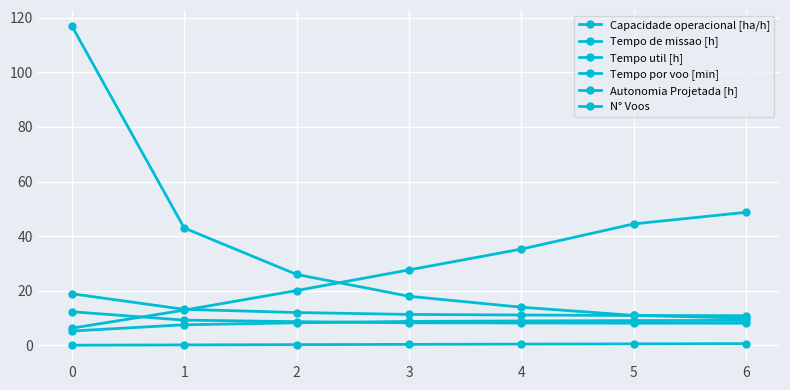

What is the greatest value displayed?

117.0